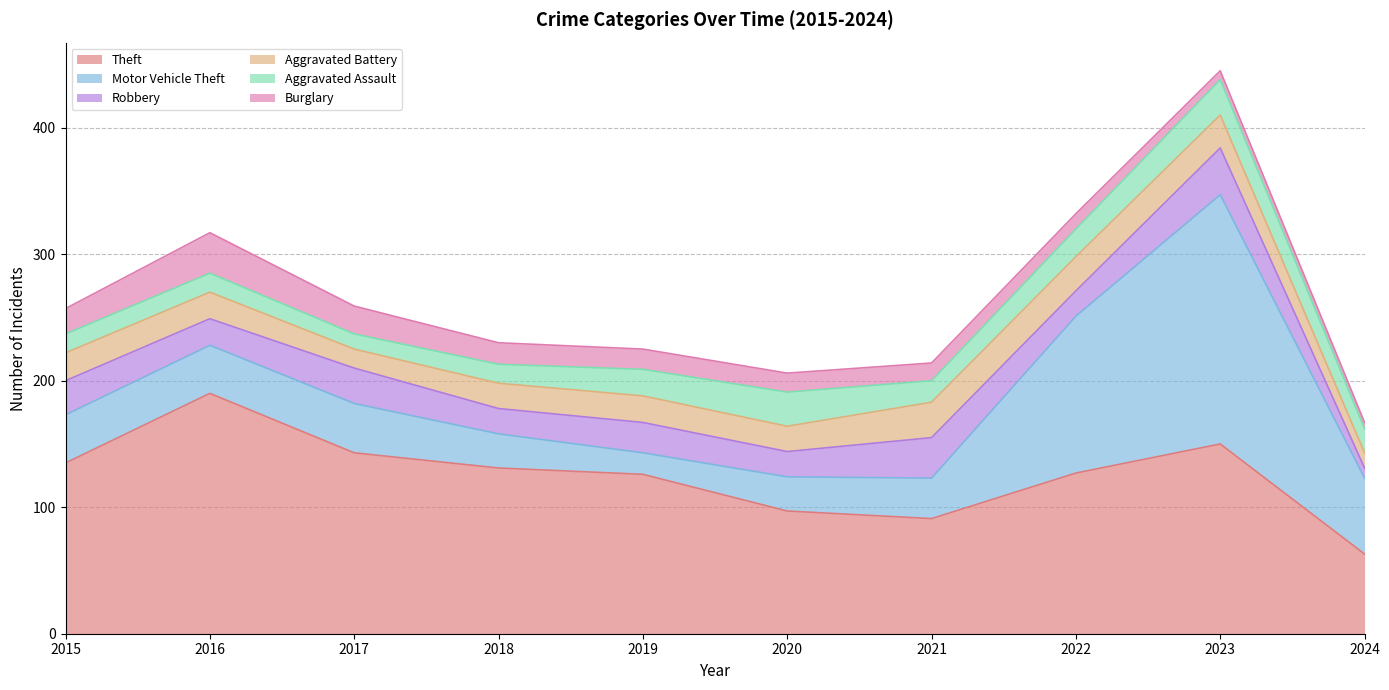

Reading left to right, list all the values displayed in this chart.

Theft: 135	190	143	131	126	97	91	127	150	63
Motor Vehicle Theft: 38	38	39	27	17	27	32	124	197	60
Robbery: 27	21	28	20	24	20	32	20	37	8
Aggravated Battery: 22	21	15	20	21	20	28	27	26	12
Aggravated Assault: 15	15	12	15	21	27	17	22	28	19
Burglary: 20	32	22	17	16	15	14	12	7	5